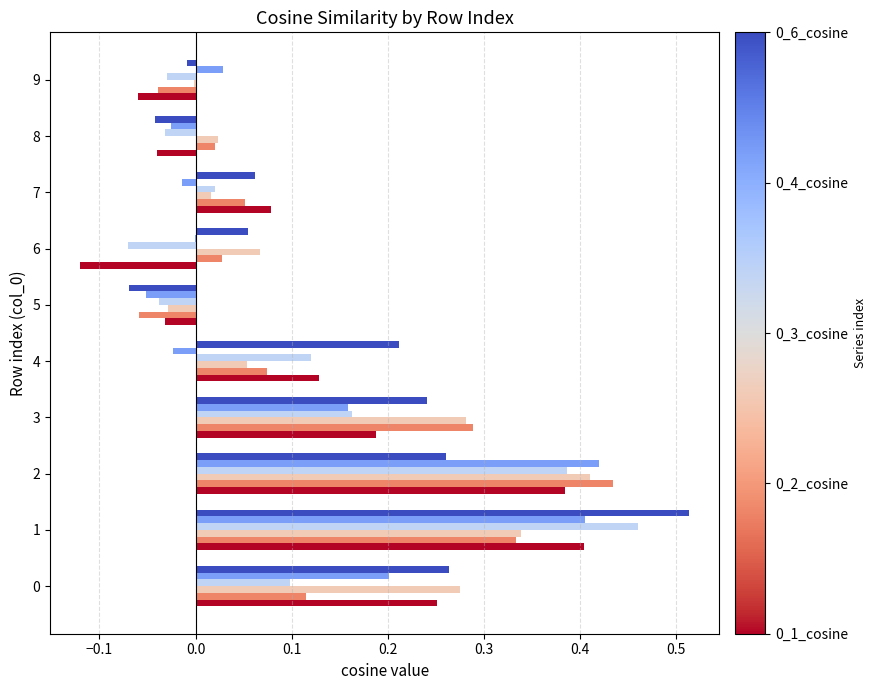

How many series are shown in this chart?

6